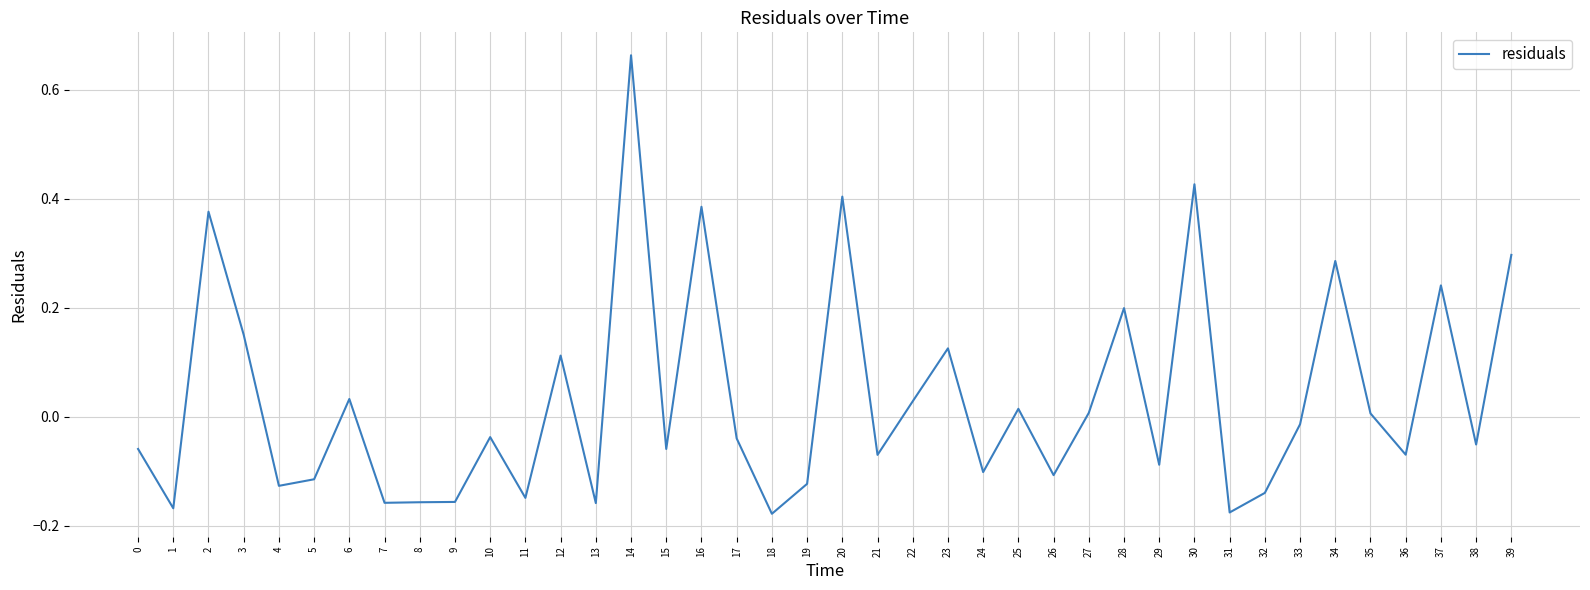

Between 34 and 13, which is larger?

34